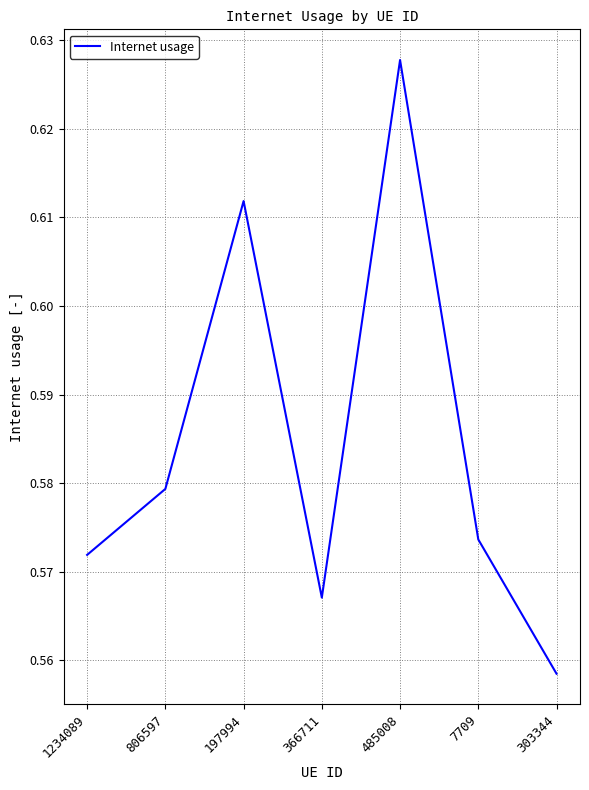

Which has a higher value, 1234089 or 303344?

1234089